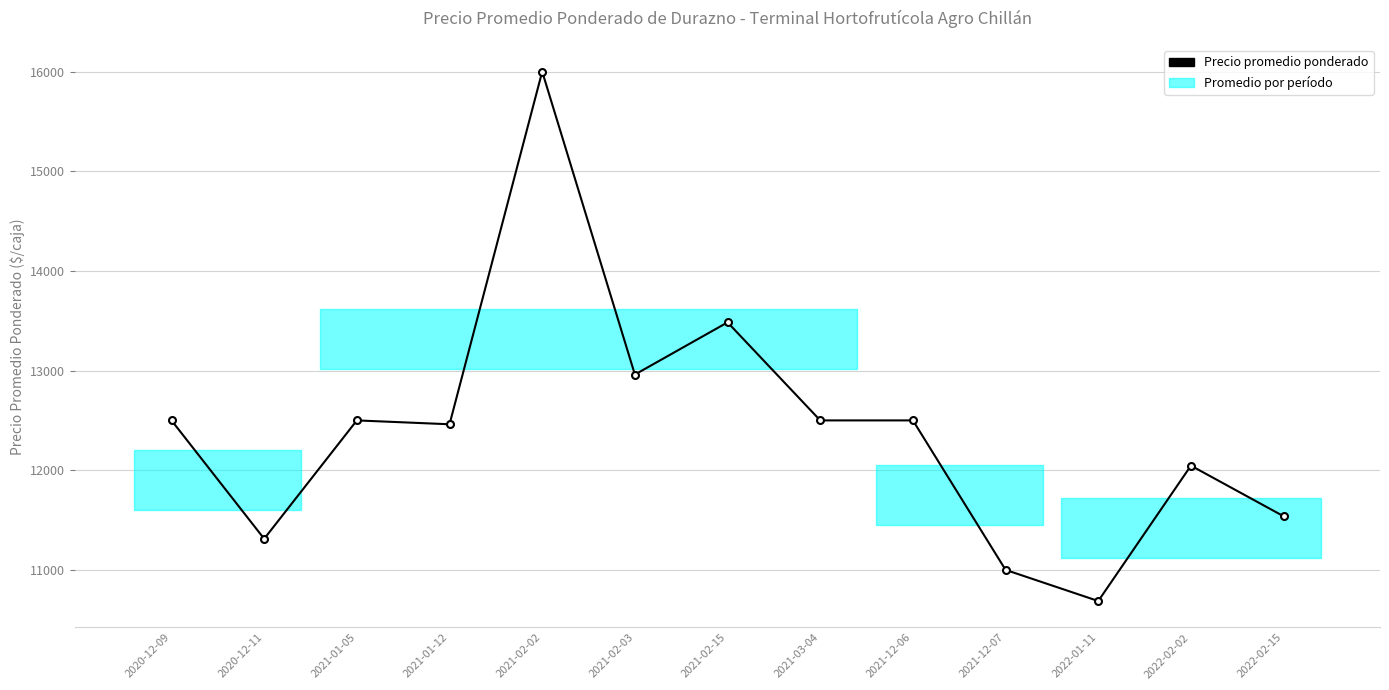

What is the sum of all values?

161488.6